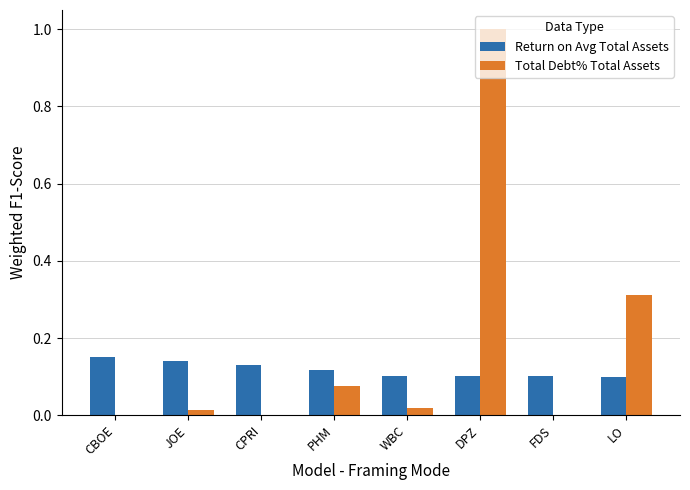

Is the value of Total Debt% Total Assets at DPZ greater than the value of Return on Avg Total Assets at WBC?

Yes